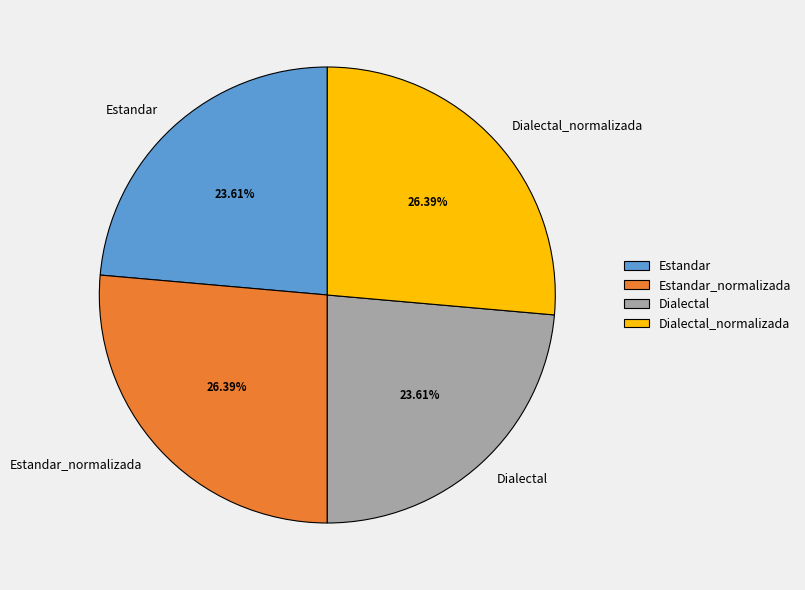

How many segments does this pie chart have?

4